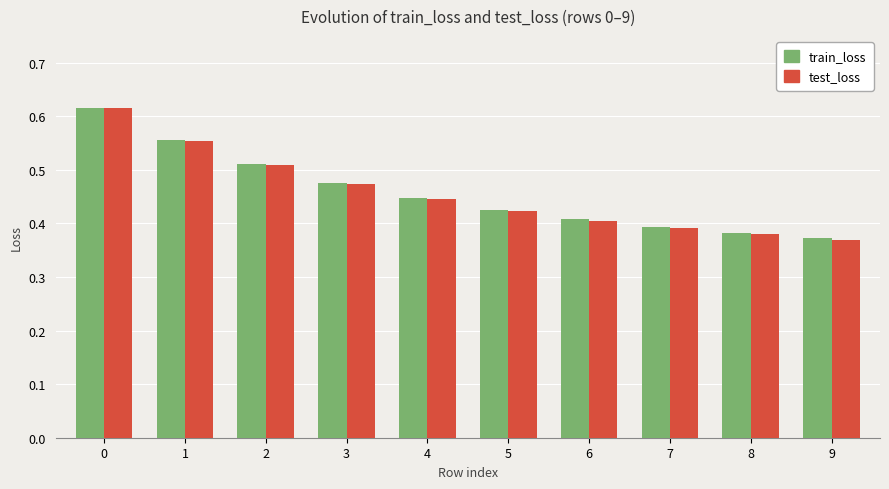

At how many categories does at least one series exceed 0?

10